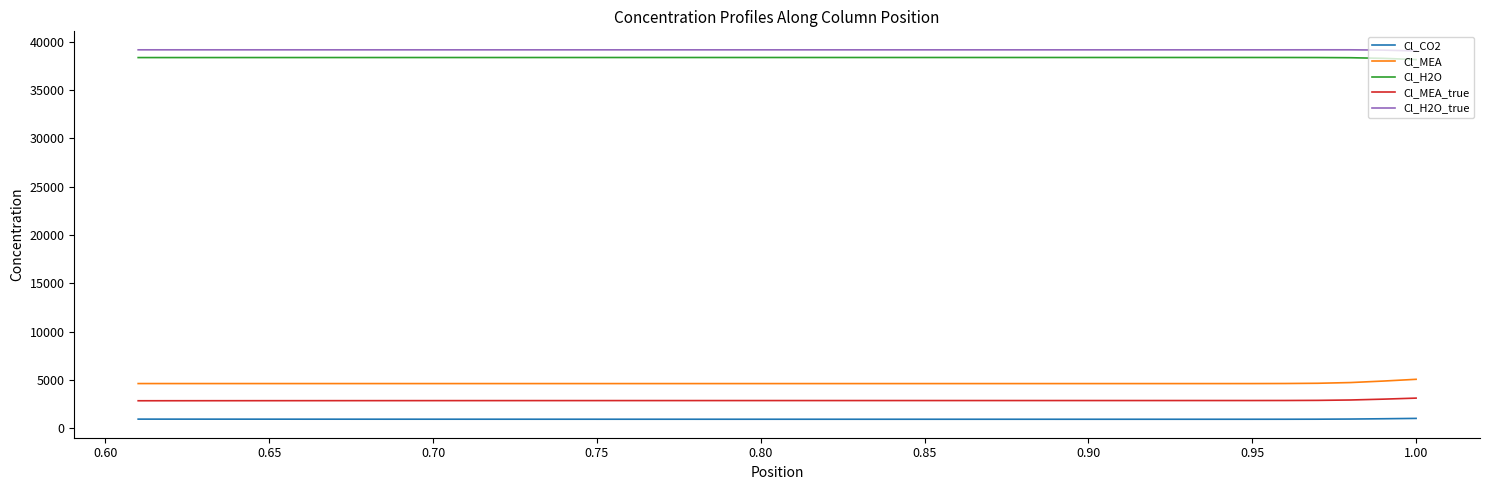

How many interior local valleys does the Cl_CO2 series have?

1